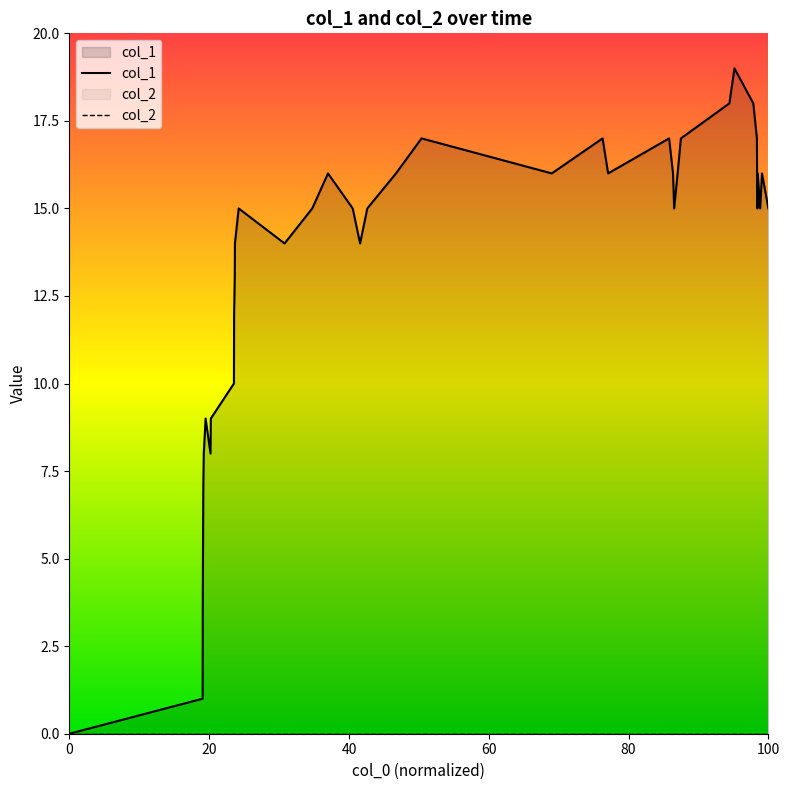

Count the number of data series in this chart.

2